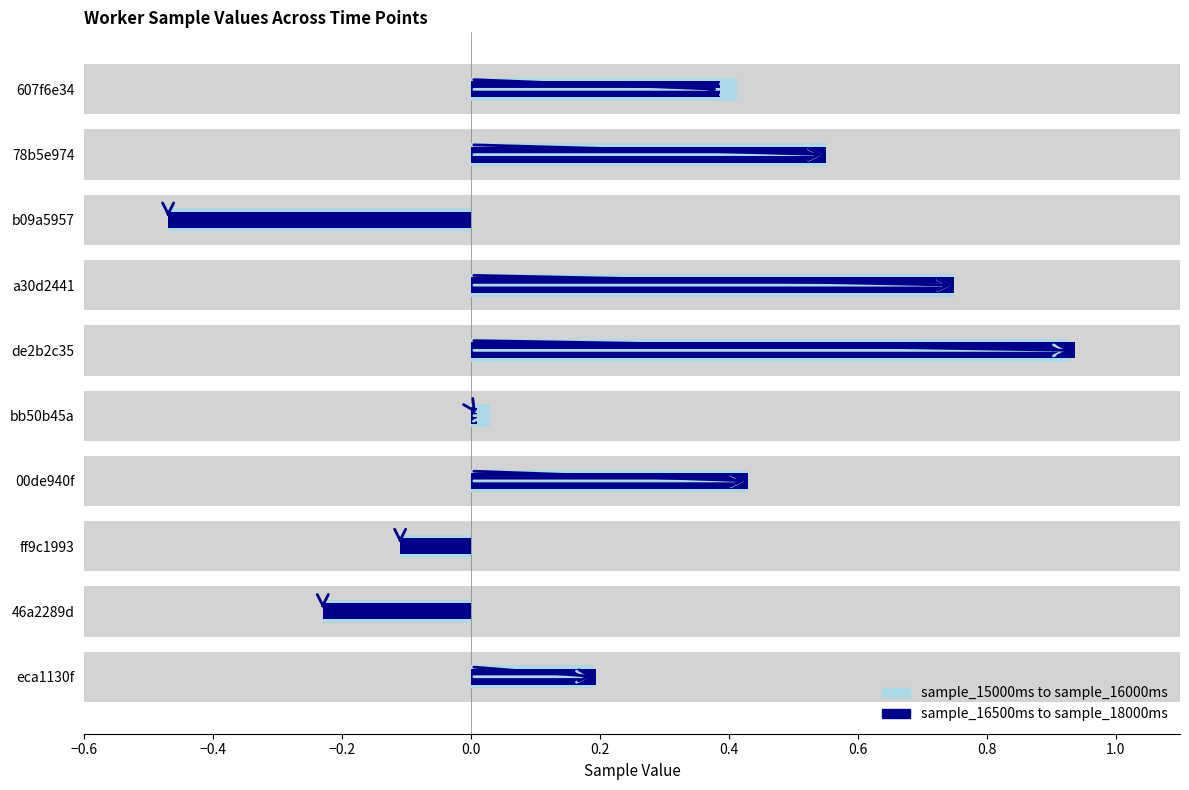

How many distinct data groups are displayed?

2